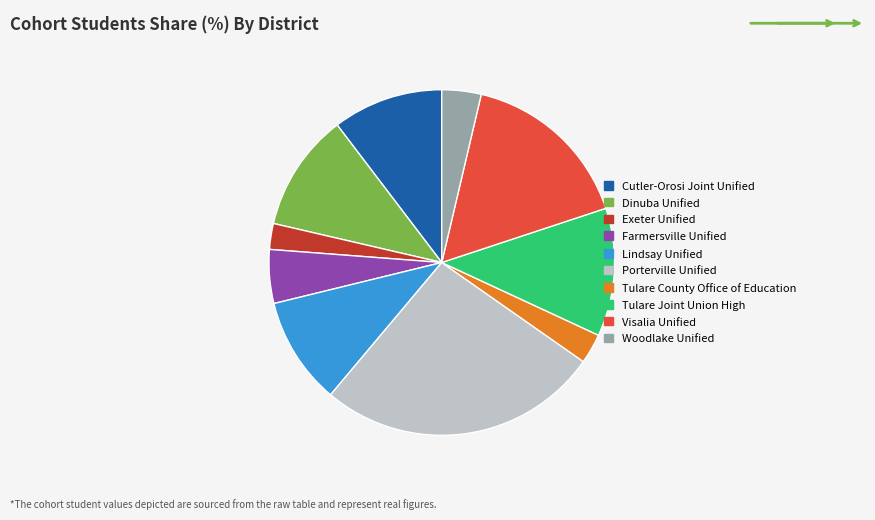

Is the sum of Exeter Unified and Tulare Joint Union High greater than half?

No